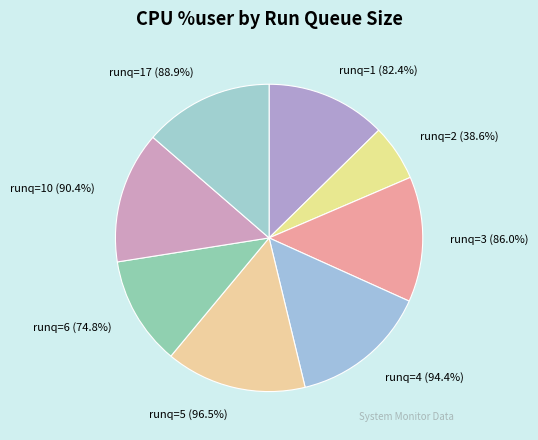

Is there any slice that represents more than half of the pie?

No